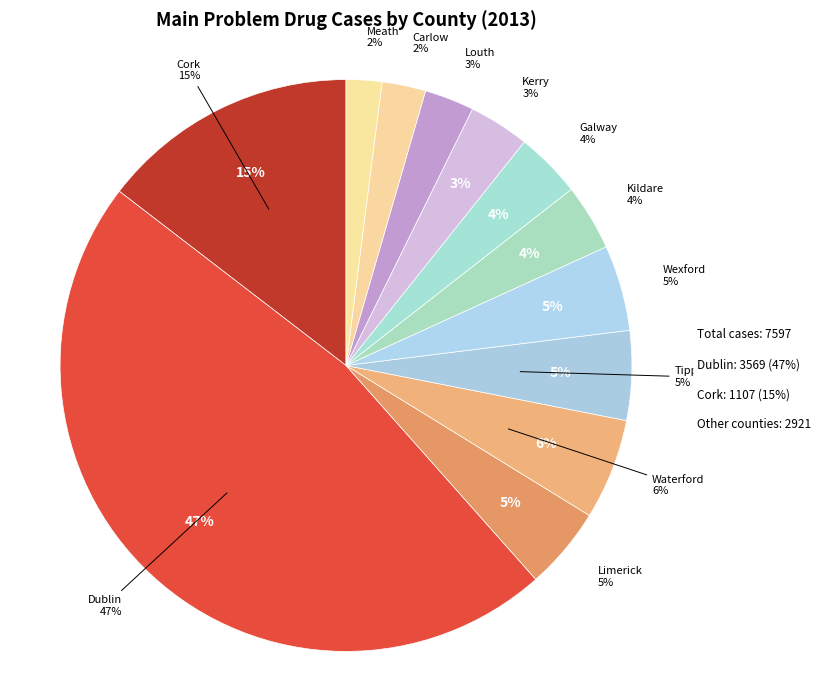

Does any single category account for the majority?

No